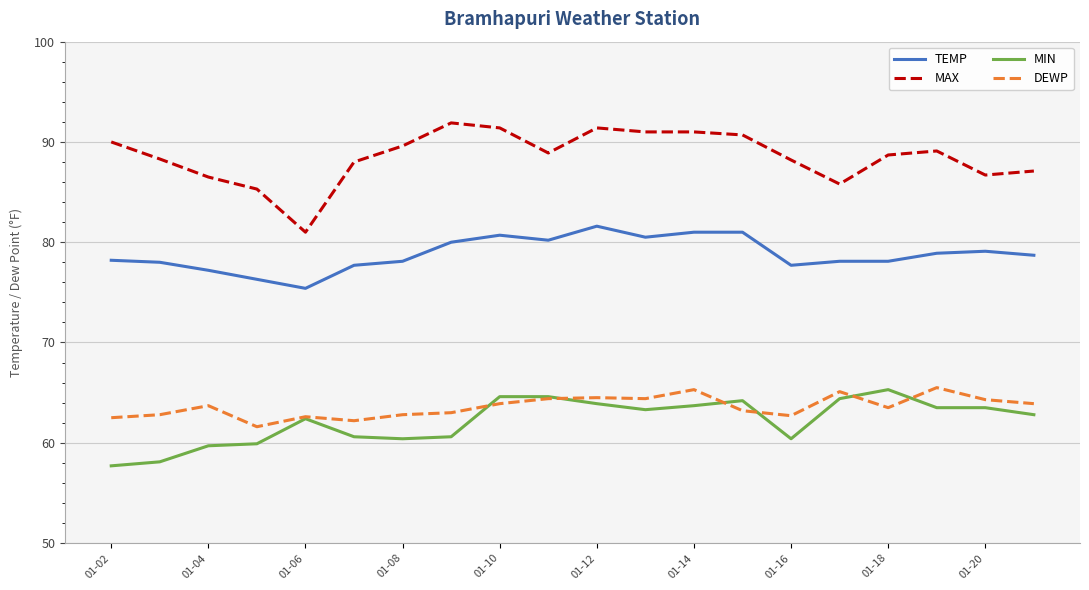

Which series has the widest spread of values?

MAX